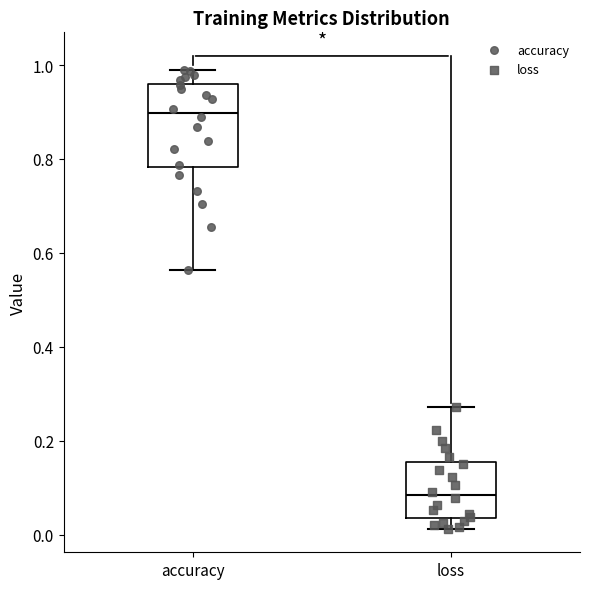

Reading left to right, read every box against the y-axis: the position of its median line, the range the box covers, and the ends of its whiskers. The values are not printed on the chart, so give them approximately, as read against the axis.

accuracy: median 0.90, box 0.78 to 0.96, whiskers 0.56 to 0.98
loss: median 0.08, box 0.04 to 0.16, whiskers 0.02 to 0.28